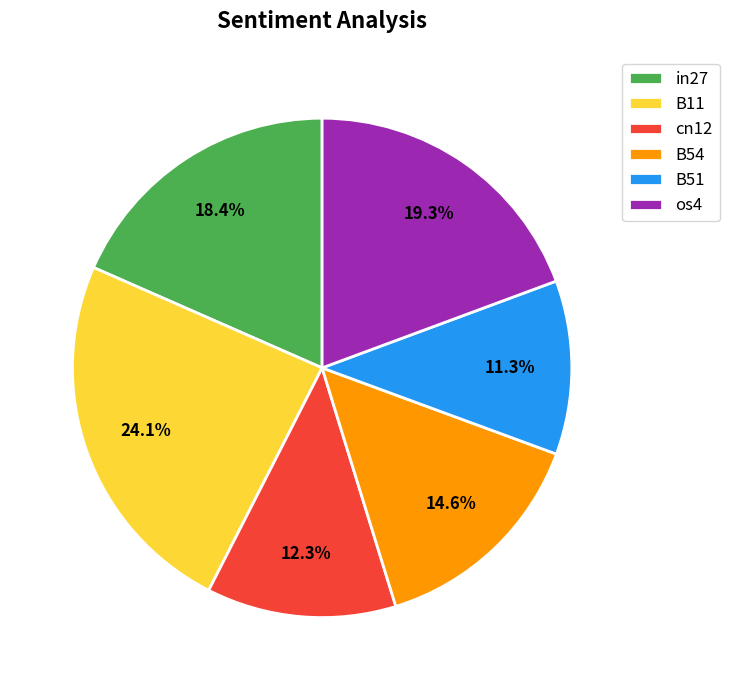

What percentage is NOT represented by os4?

80.7%